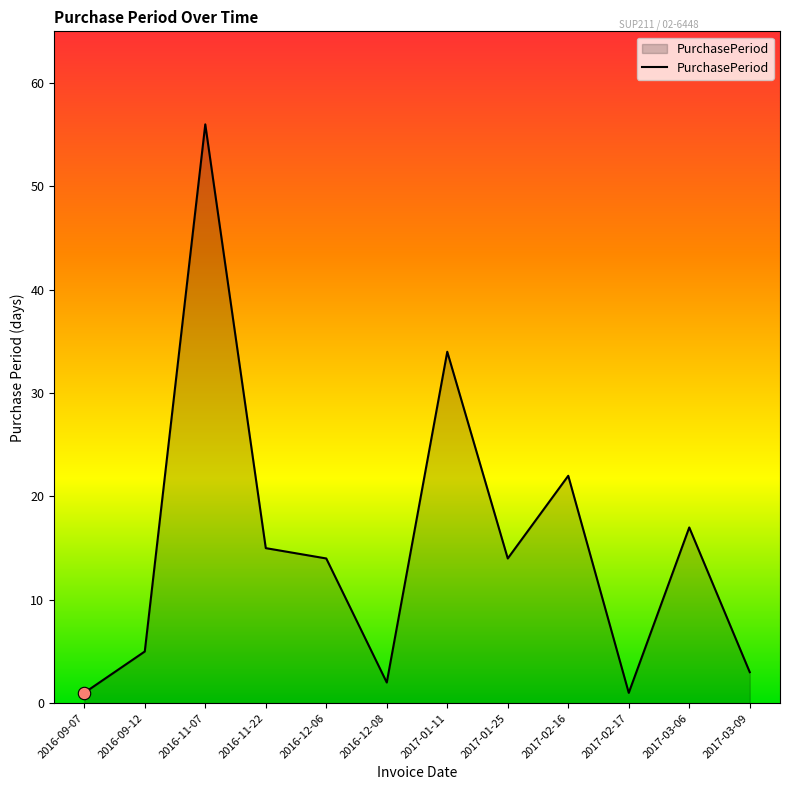

What is the ratio of the value at 2017-03-06 to the value at 2016-11-22?

1.1